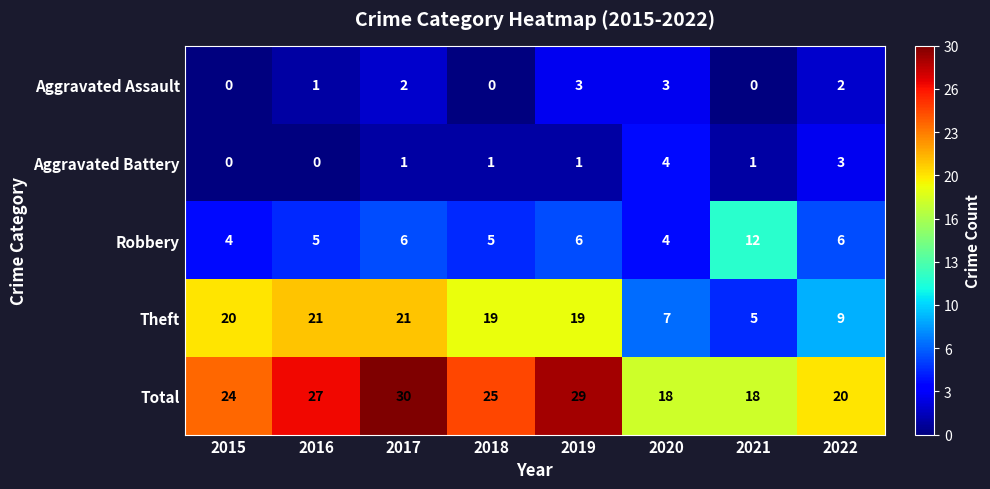

At which category is the sum across all series the highest?

2017